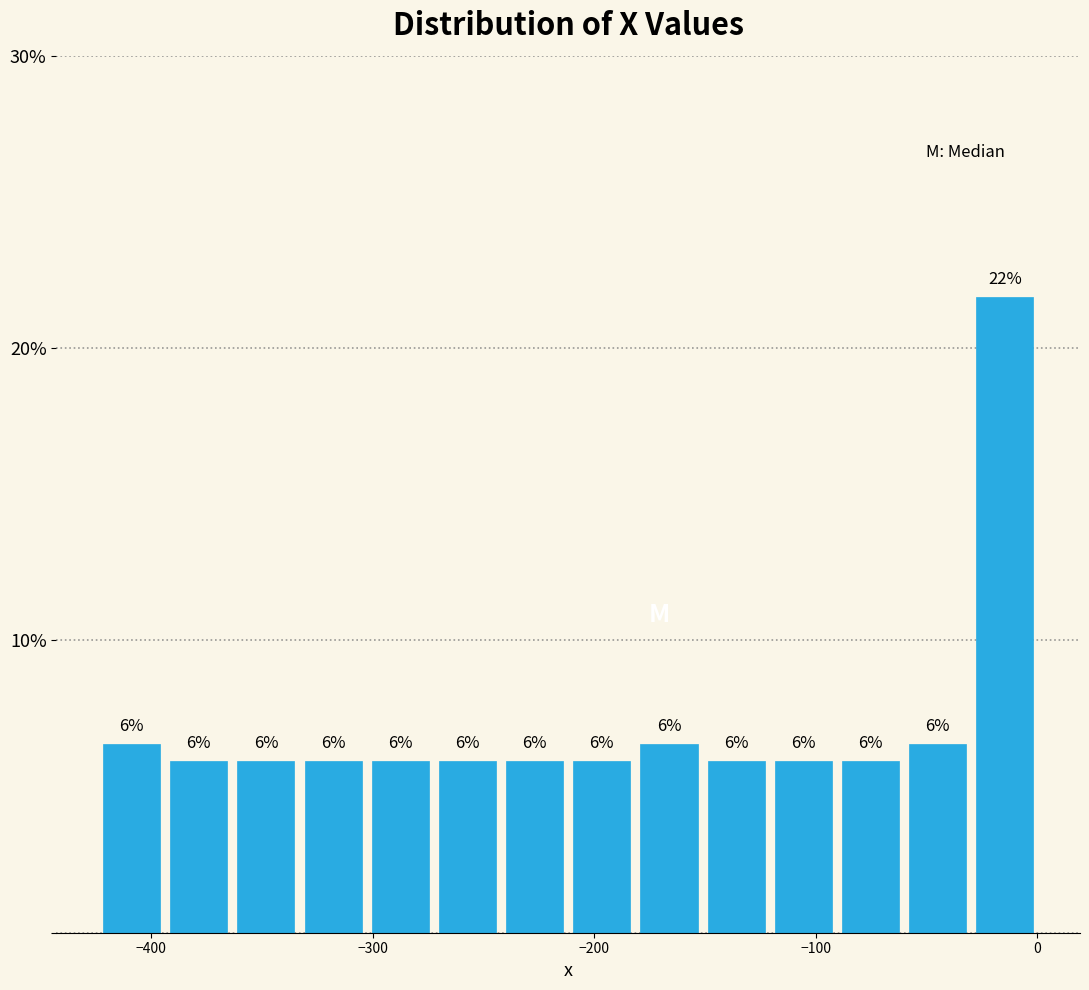

Read against the x-axis, roughly where is the centre of the tallest bar?

-10